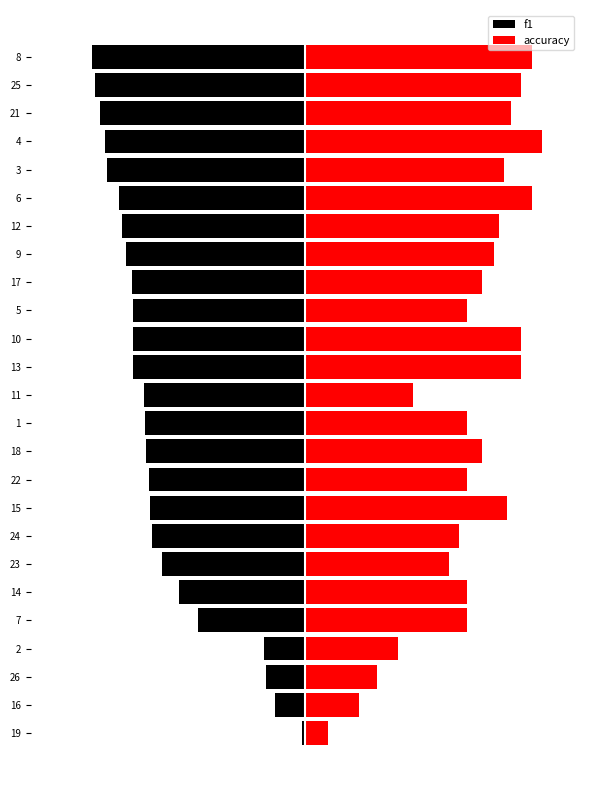

What is the average value of the f1 series?

-0.5